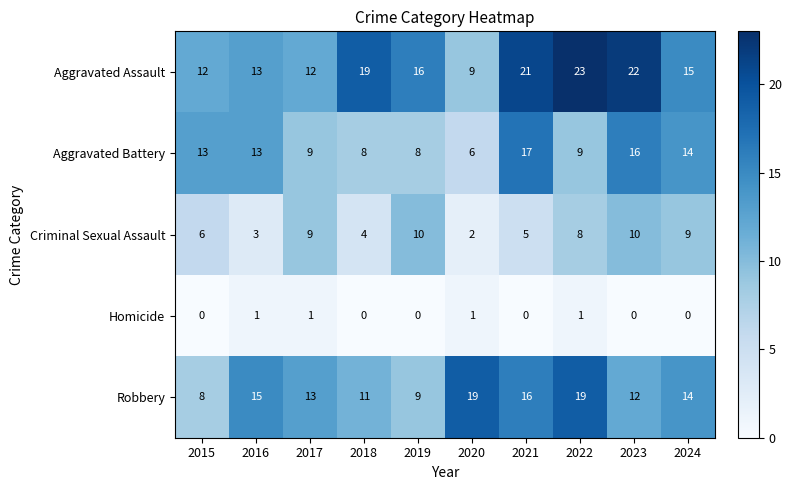

At which category does the chart reach its peak across all series?

2022